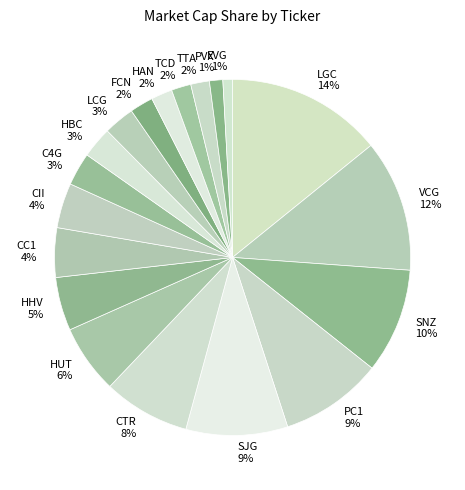

To the nearest percent, what percentage of the pie is SJG?

9%